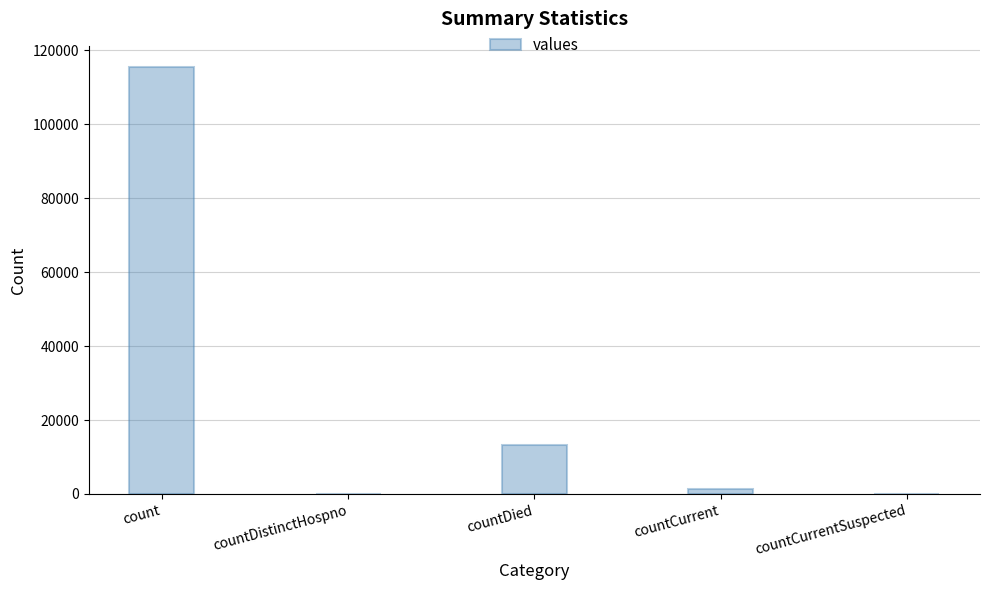

Are the bars horizontal?

No